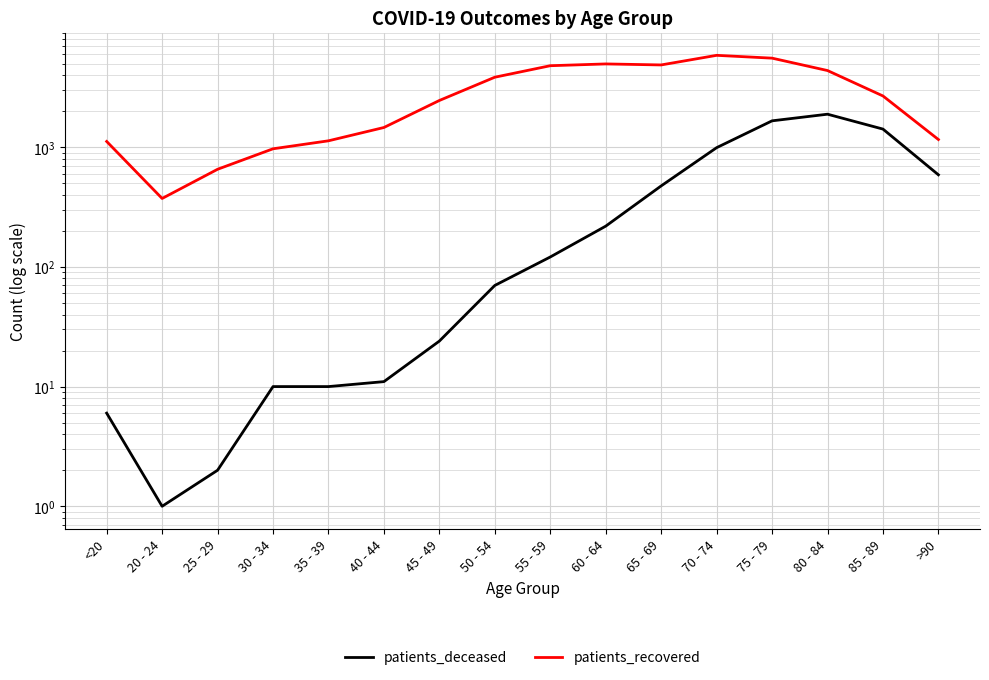

At which category does patients_deceased reach its first local peak?

80 - 84